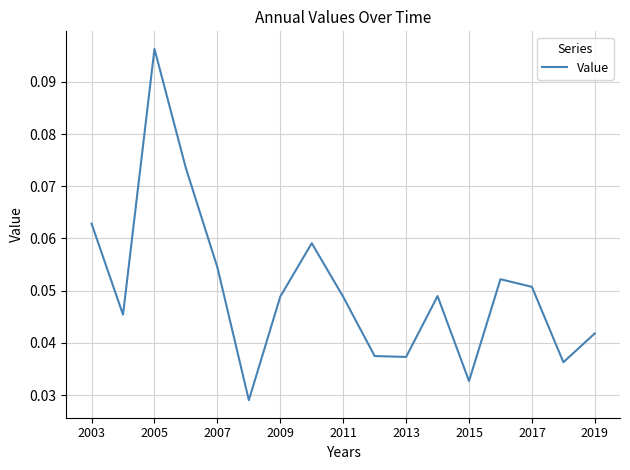

Is this an area chart (filled region under the line)?

No